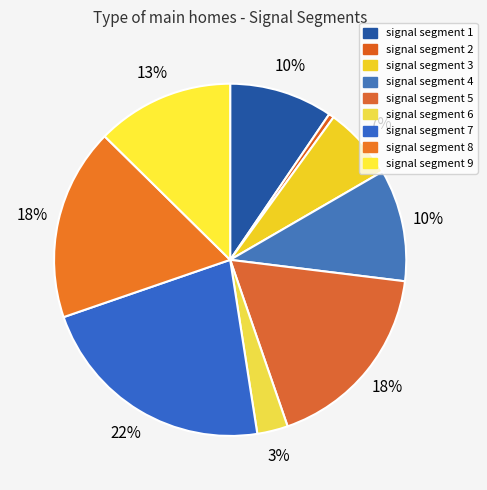

How many segments does this pie chart have?

9